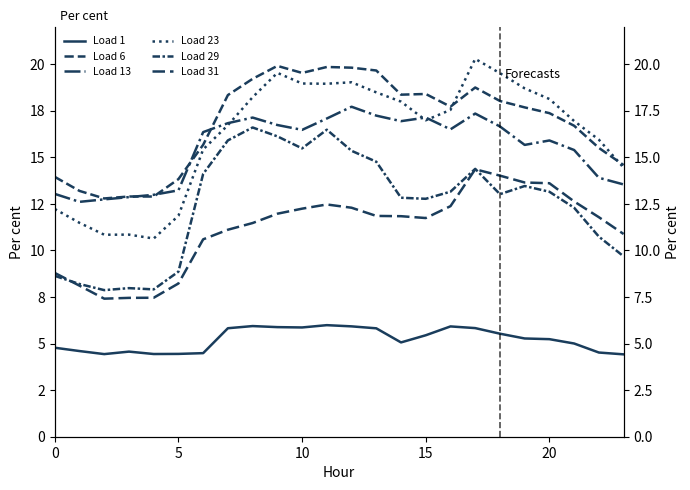

At which label does Load 13 first exceed 16?

6